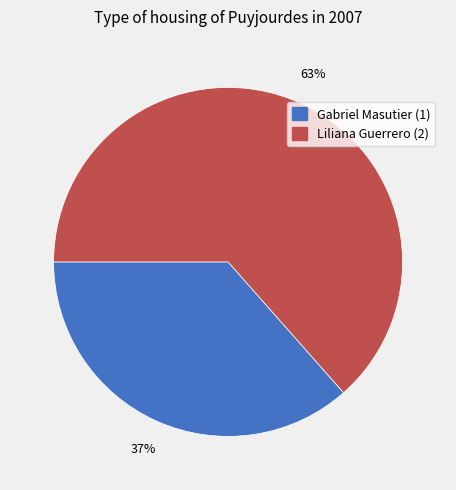

What percentage is the Gabriel Masutier (1) slice, to the nearest percent?

37%